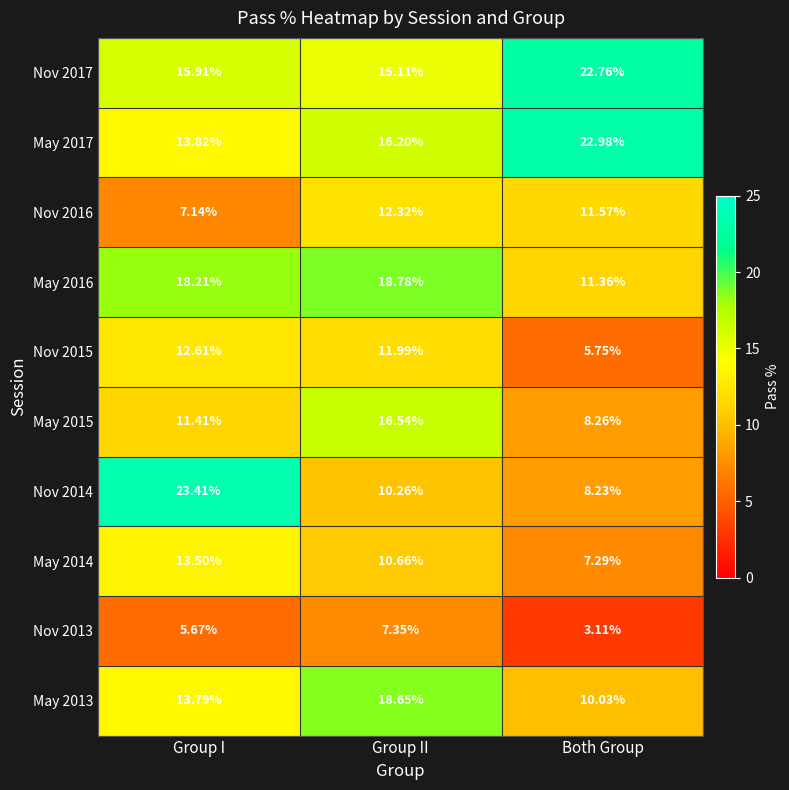

List the labels in order of Nov 2014 value, largest first.

Group I, Group II, Both Group